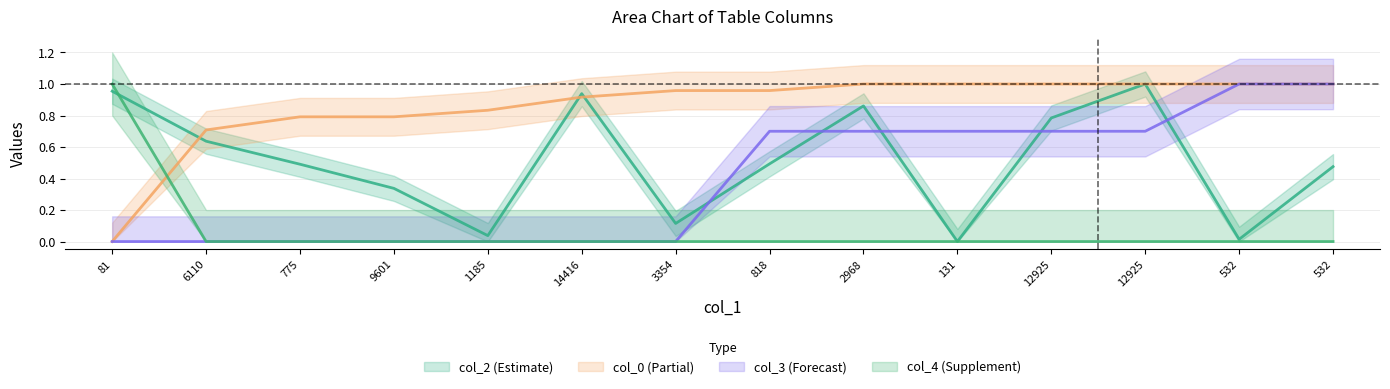

Which series changed the most between 3354 and 818?

col_3